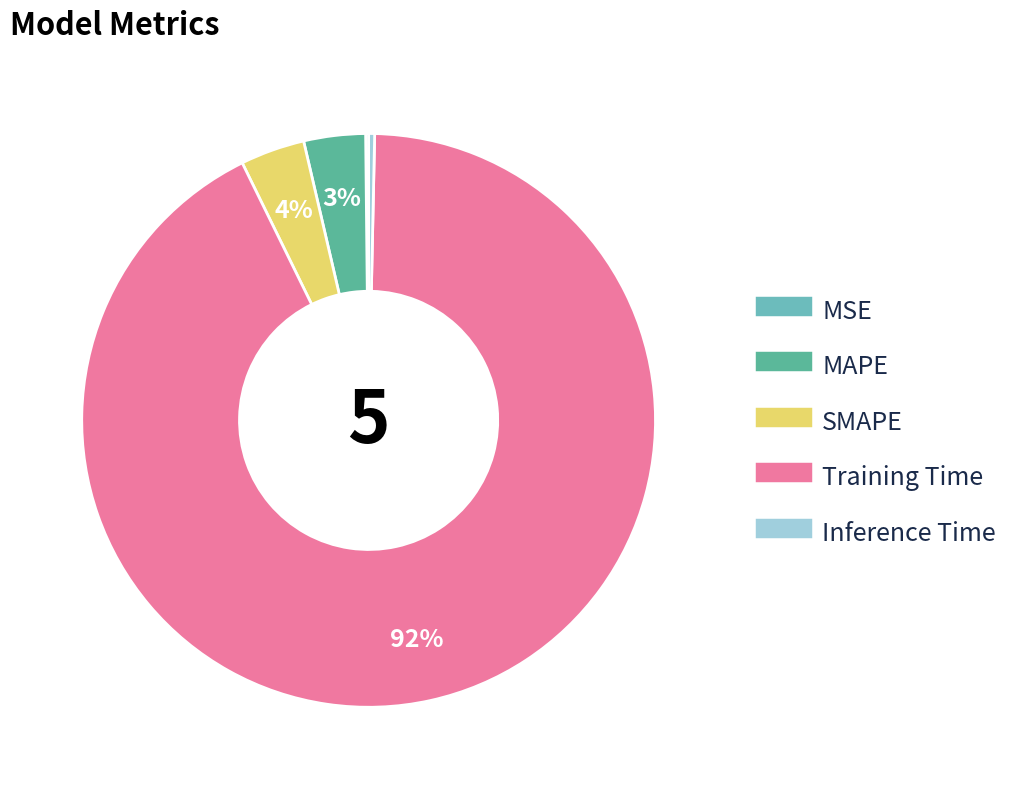

How many segments does this pie chart have?

5